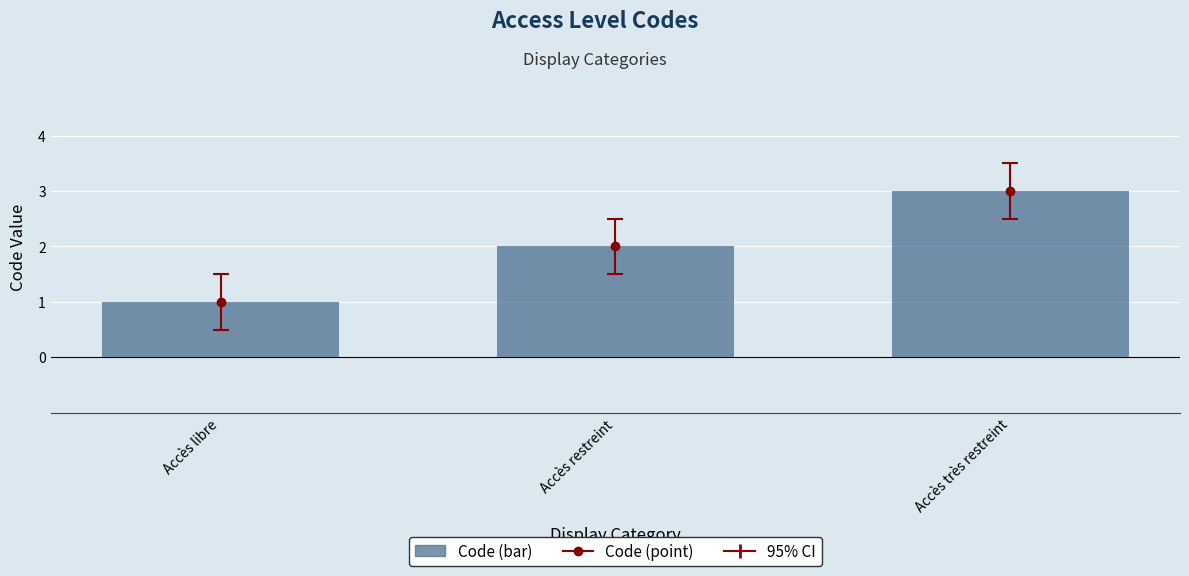

What is the ratio of the value at Accès très restreint to the value at Accès libre?

3.0